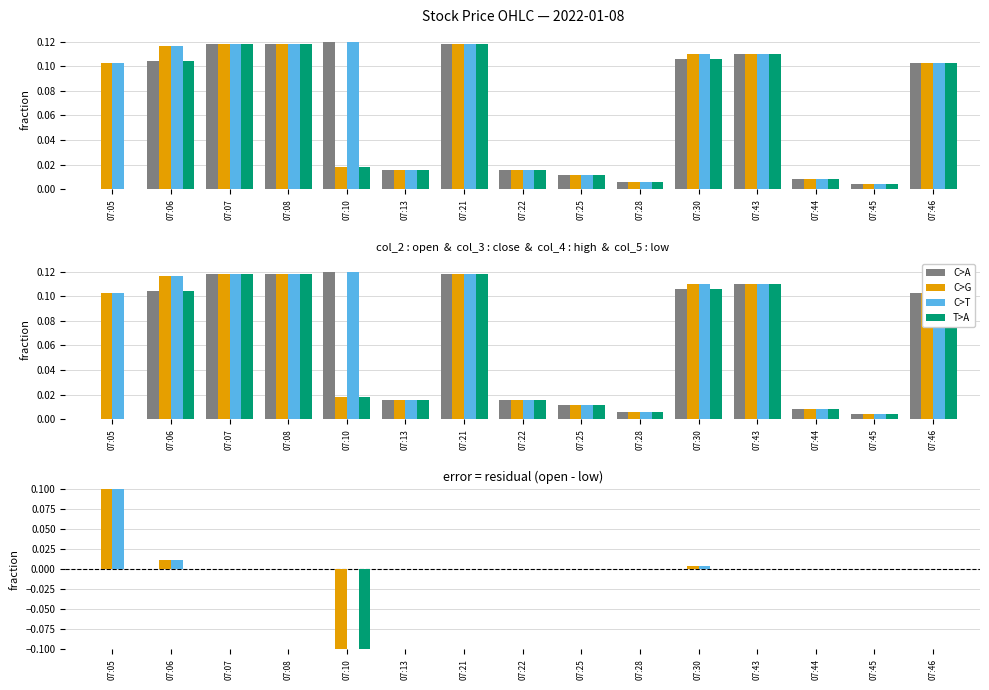

What is the value of the C>G bar at the 5th from the left?

-0.1